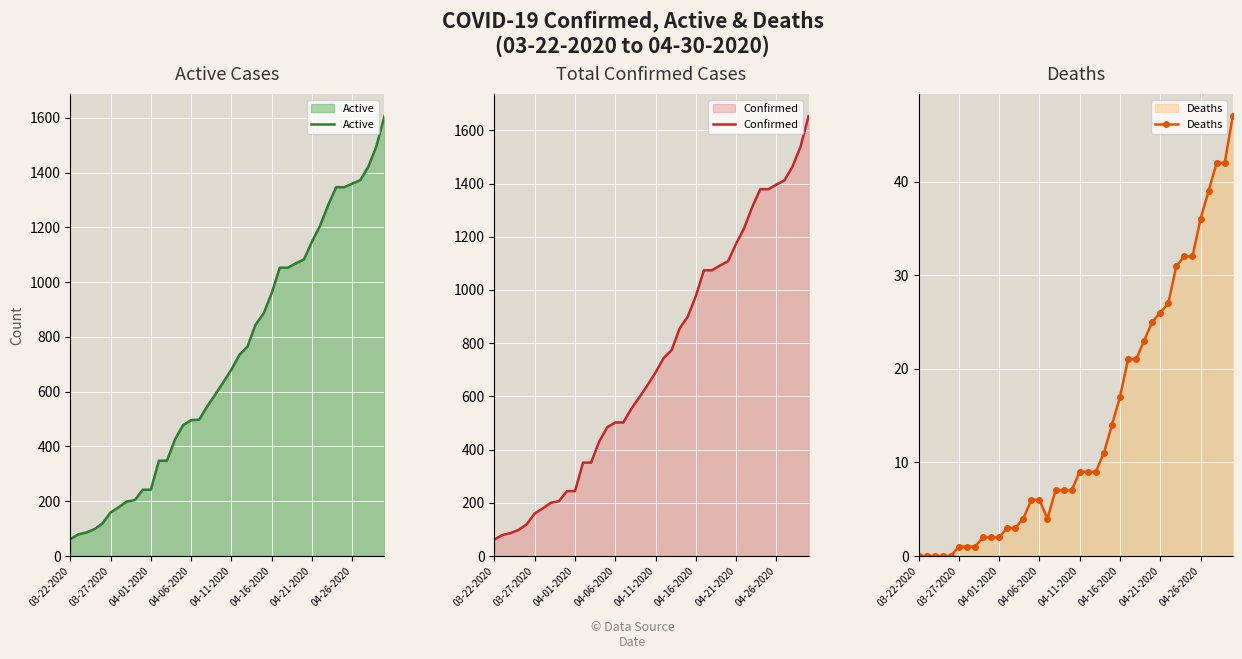

What is the minimum value for Confirmed?

62